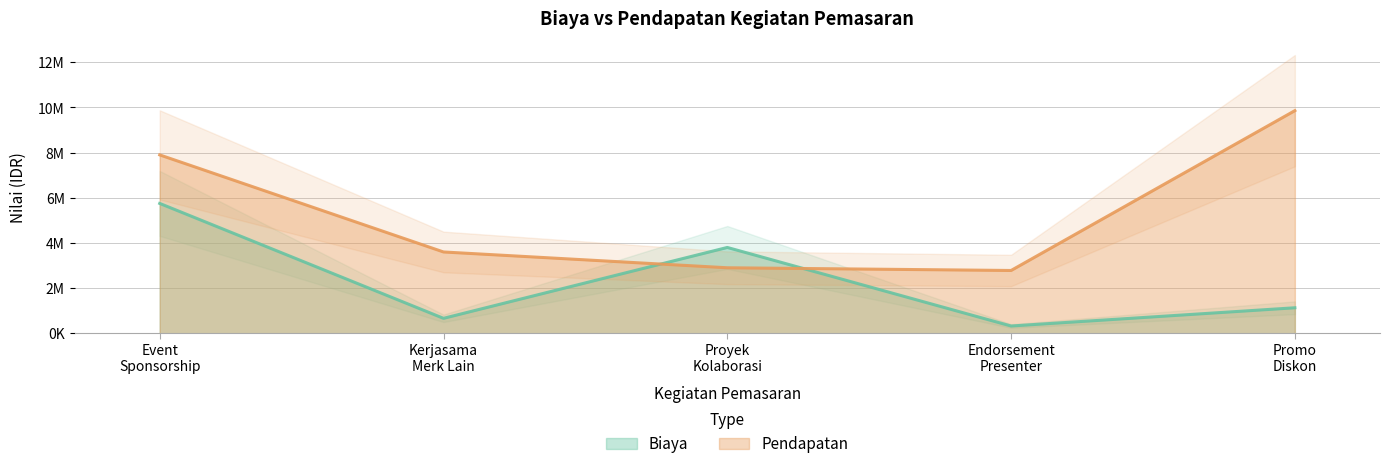

Does the chart have visible grid lines?

Yes